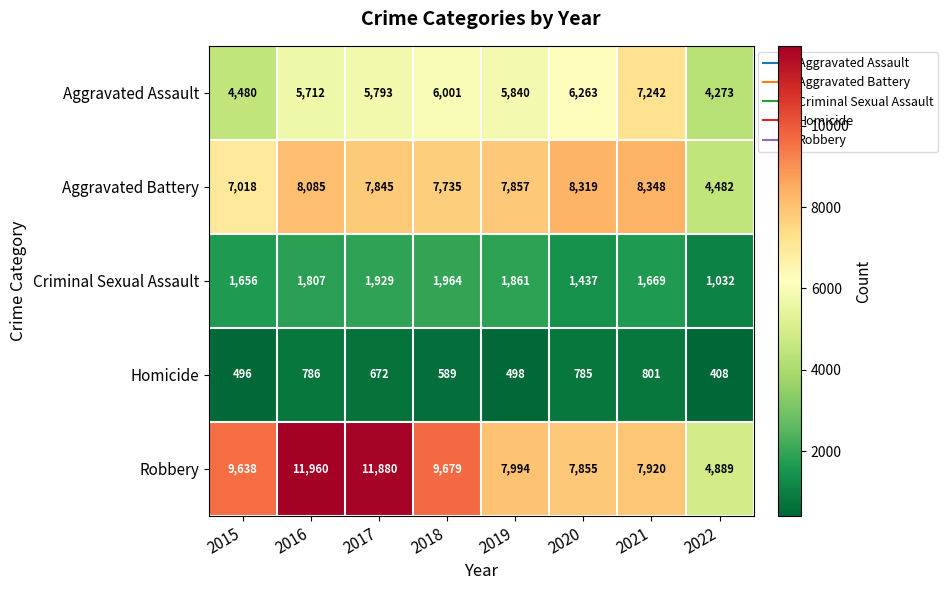

Where is Robbery nearest to the value 8424?

2019